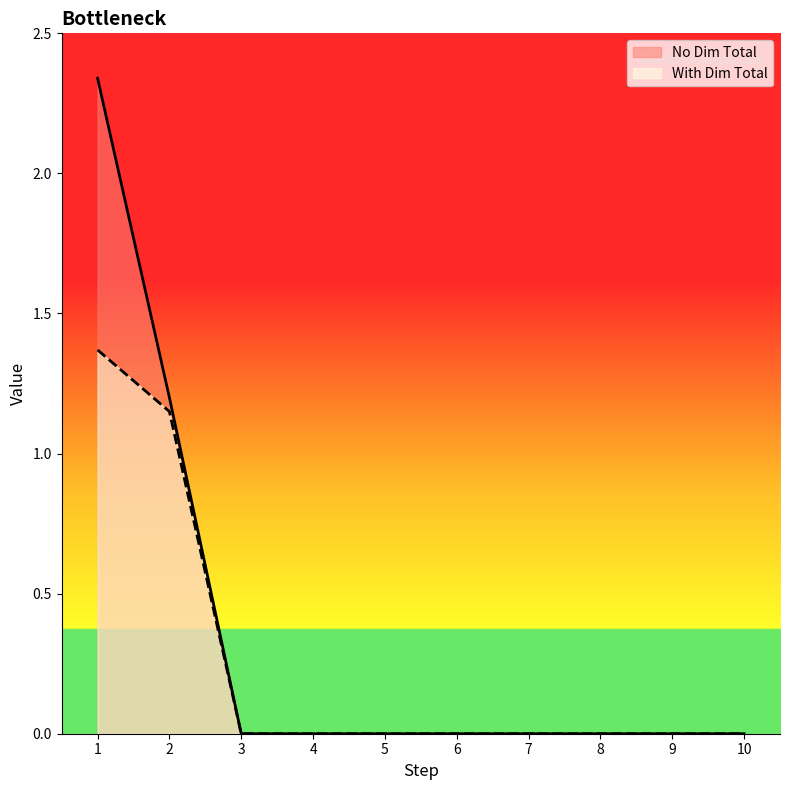

Count the number of data series in this chart.

2